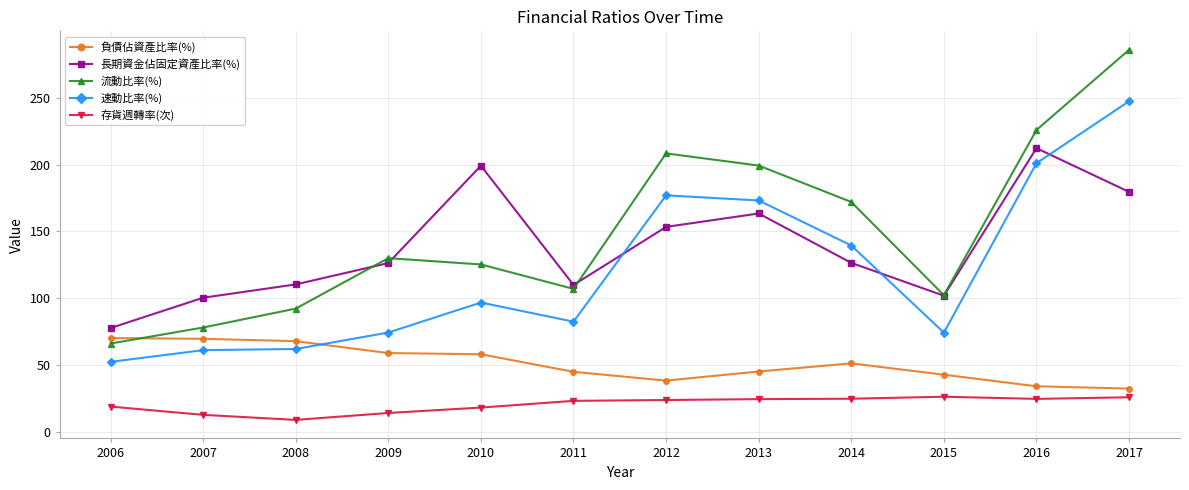

At which label does 存貨週轉率(次) reach its minimum?

2008